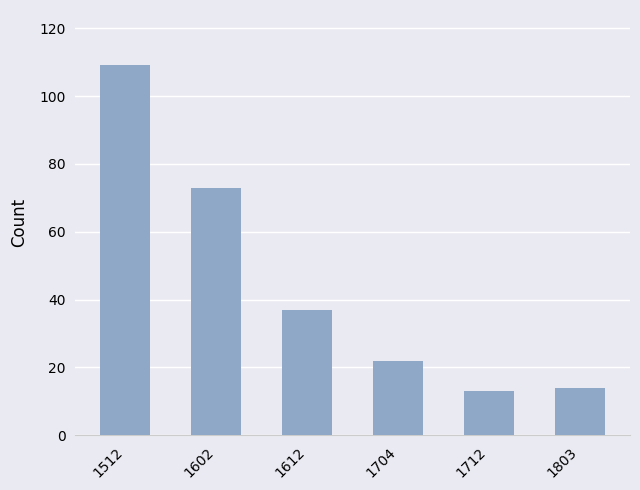

How many bars are there in total?

6